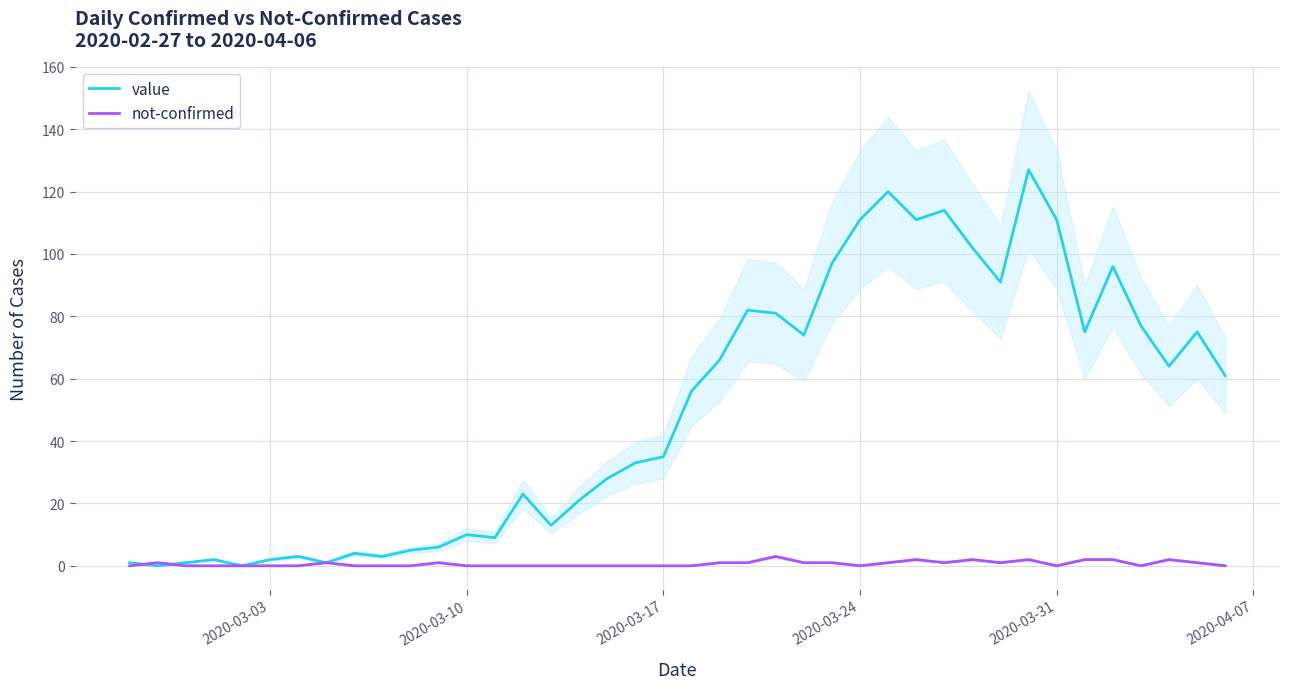

Is it true that value equals 80 at 20?

False